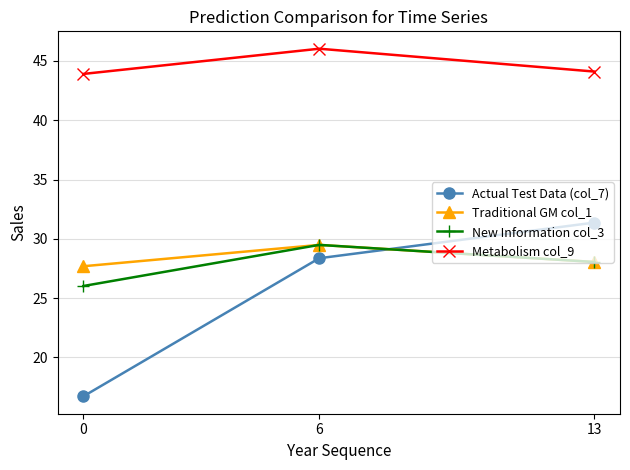

What is the smallest value displayed?

16.7